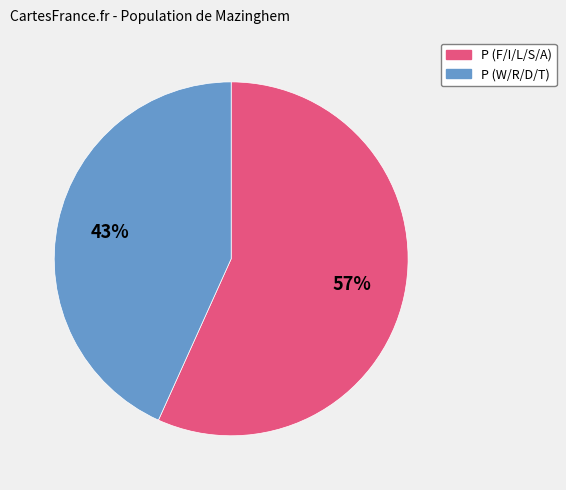

Does any single category account for the majority?

Yes